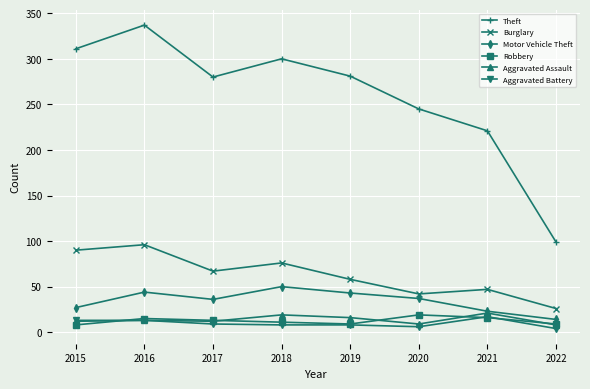

How many distinct data groups are displayed?

6